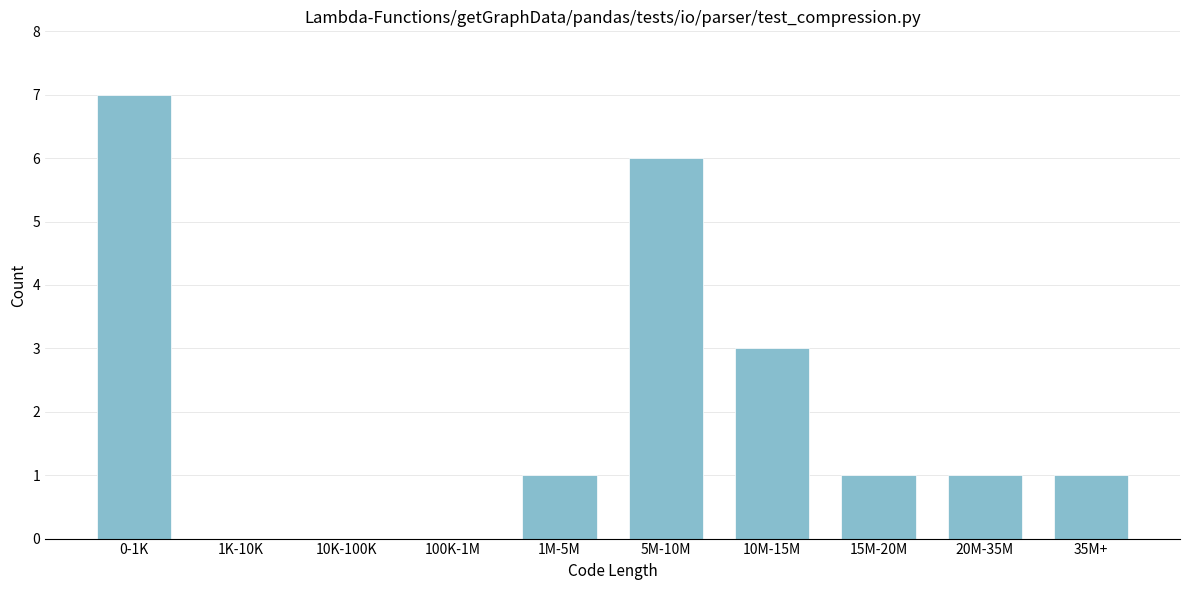

Reading right to left, list all the values displayed in this chart.

35M+=1	20M-35M=1	15M-20M=1	10M-15M=3	5M-10M=6	1M-5M=1	100K-1M=0	10K-100K=0	1K-10K=0	0-1K=7